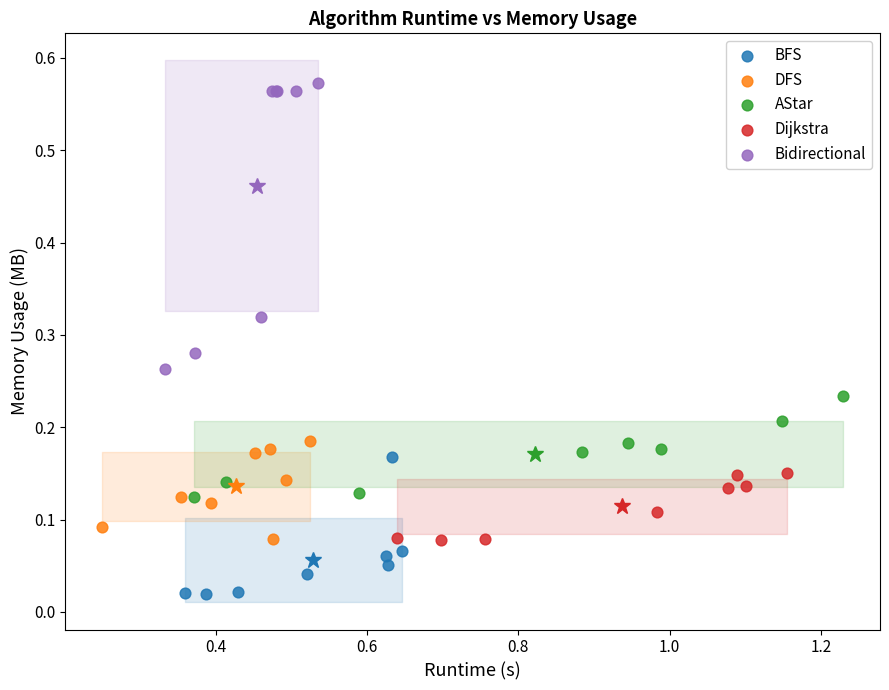

Which series contains the highest Y value?

Bidirectional